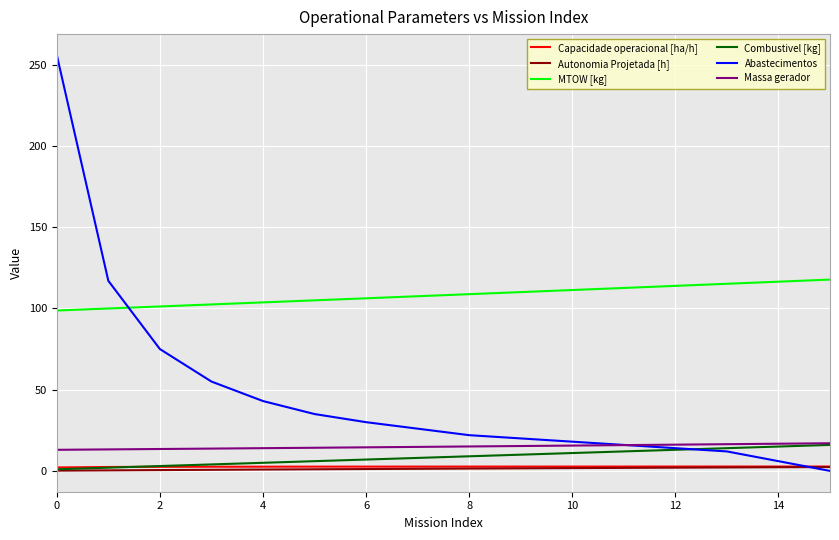

What is the highest value of the Abastecimentos series?

256.0